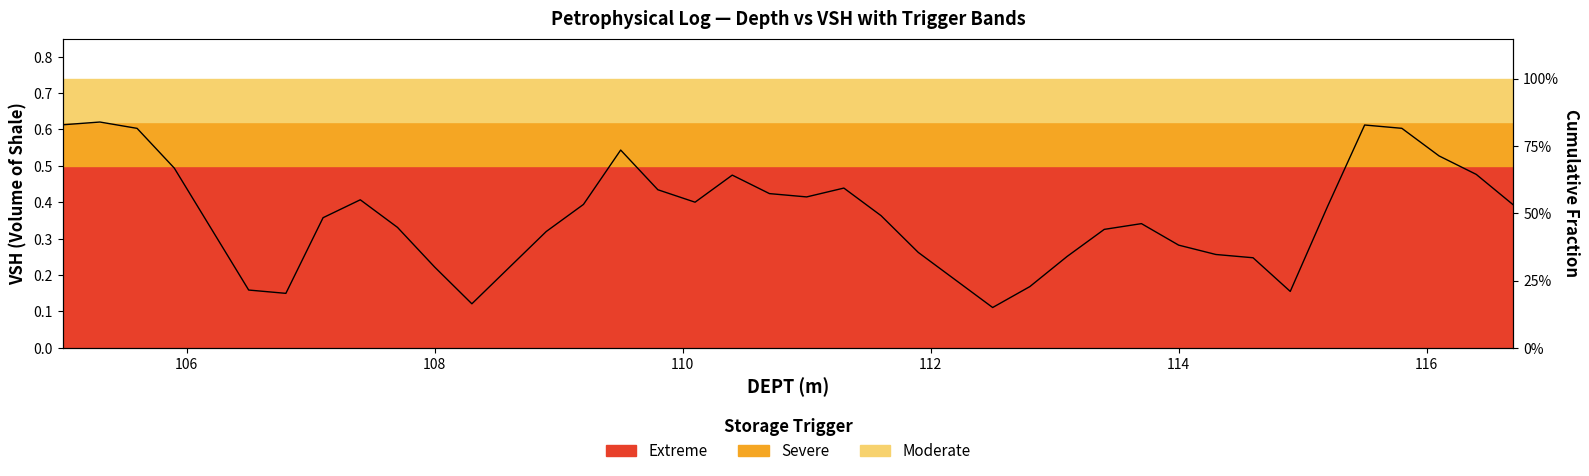

What is the difference between the maximum and minimum values?

0.5